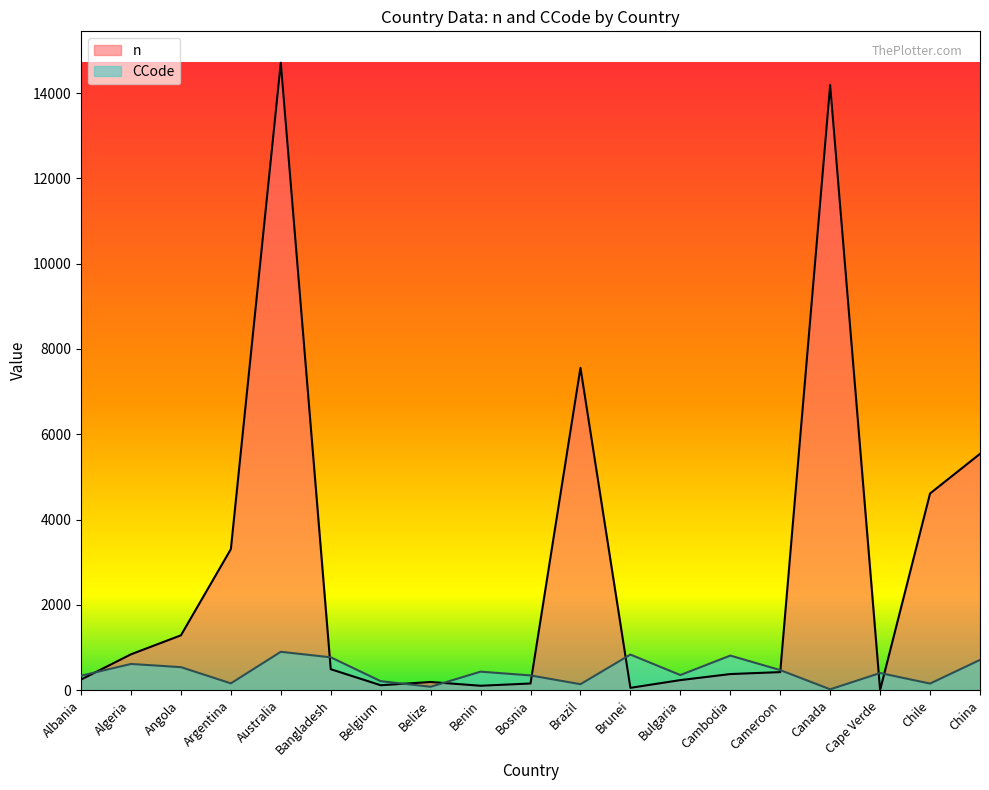

Is it true that CCode equals 134 at Belize?

False